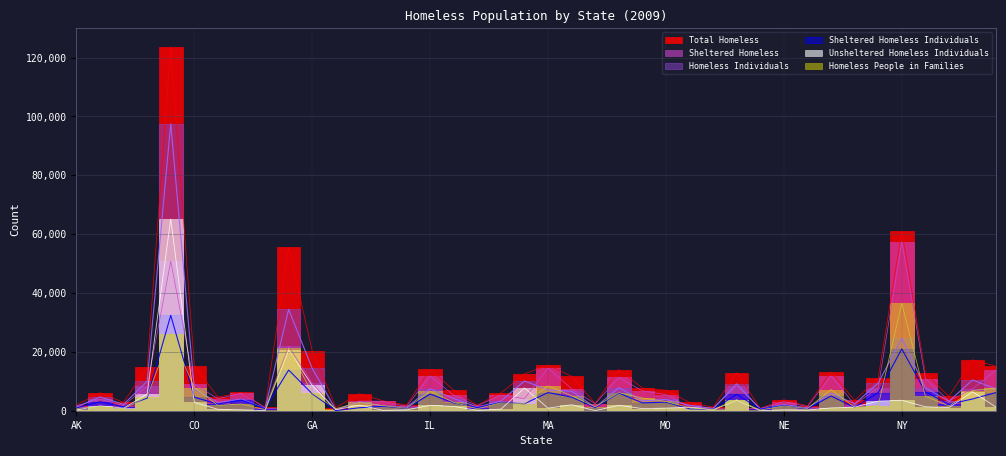

How many lines are shown in the chart?

6